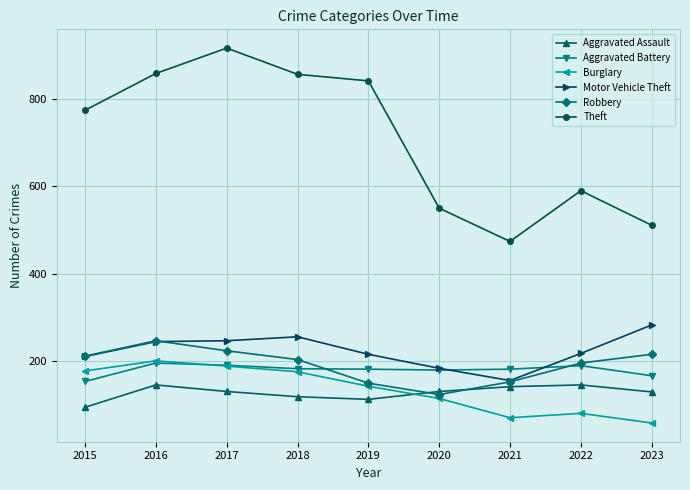

What is the difference between the Theft values at 2021 and 2023?

37